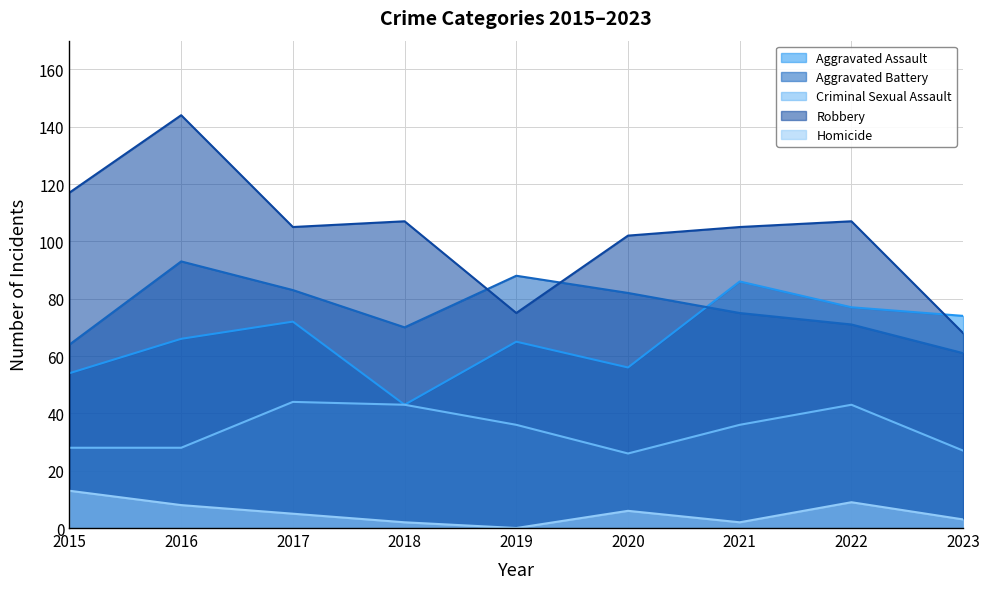

What is the difference between the highest and lowest values at 2016?

136